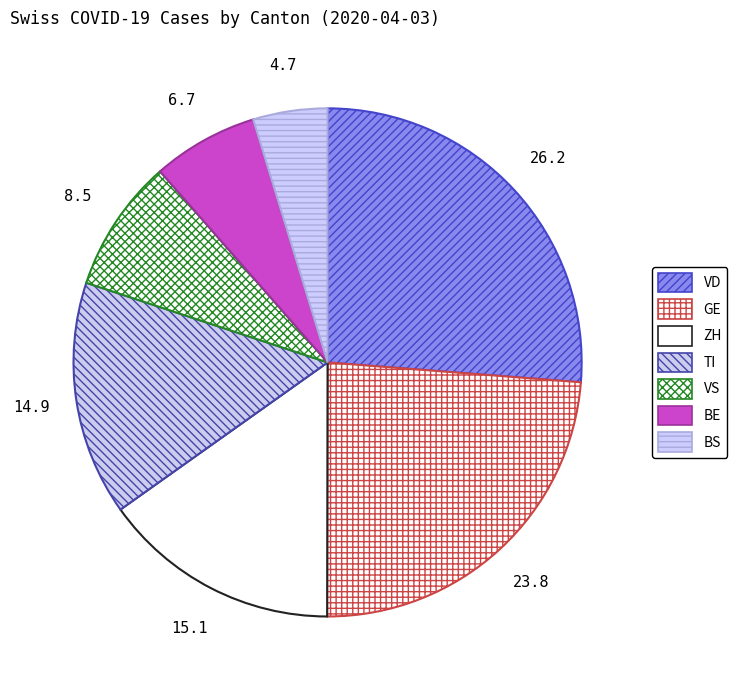

Does any single category account for the majority?

No